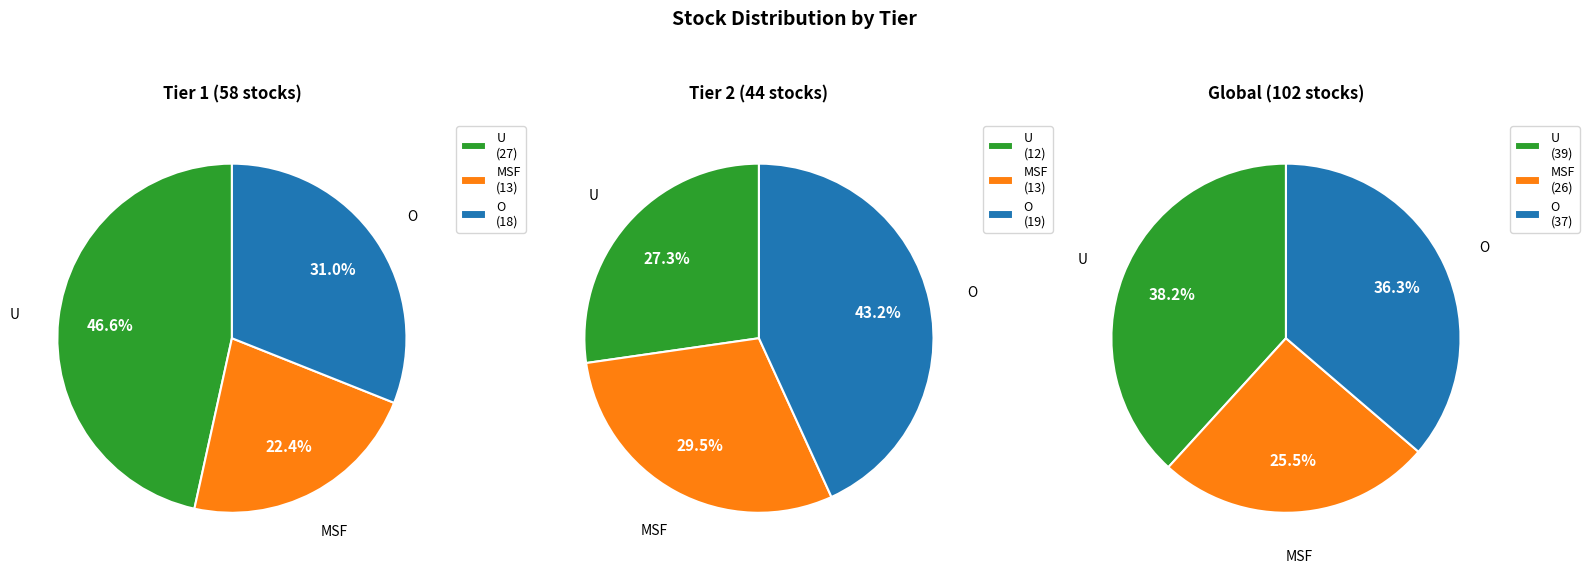

The O slice represents 18% of the pie. True or false?

False